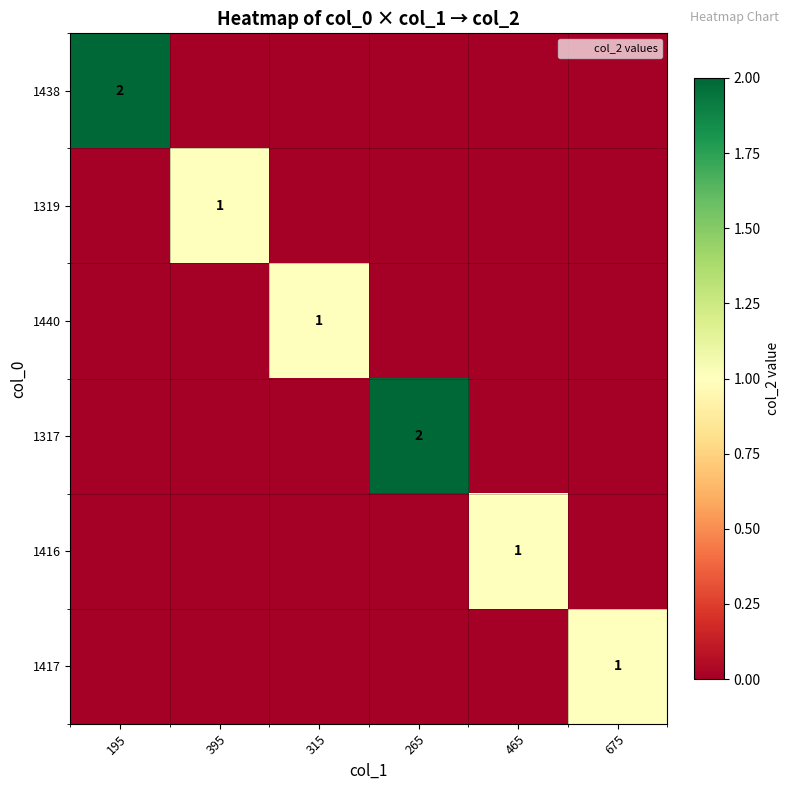

At how many categories does at least one series exceed 0?

6